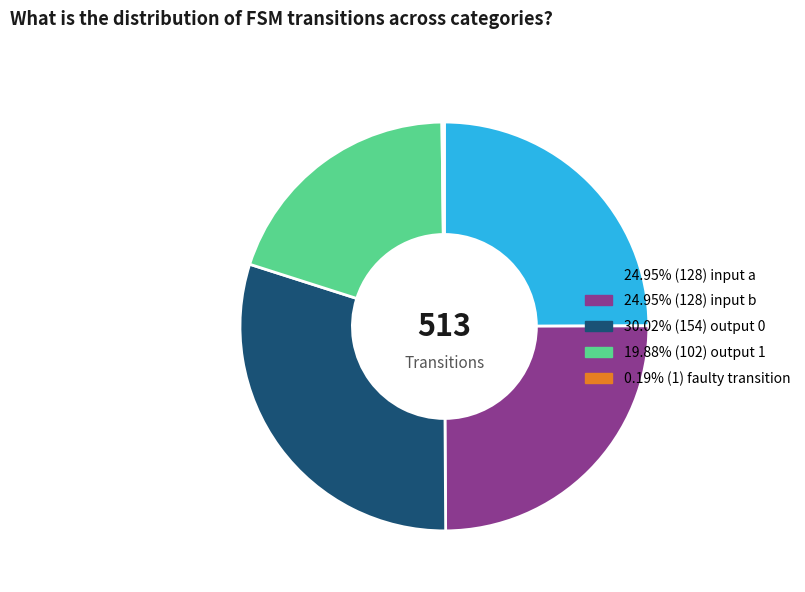

Does any single category account for the majority?

No